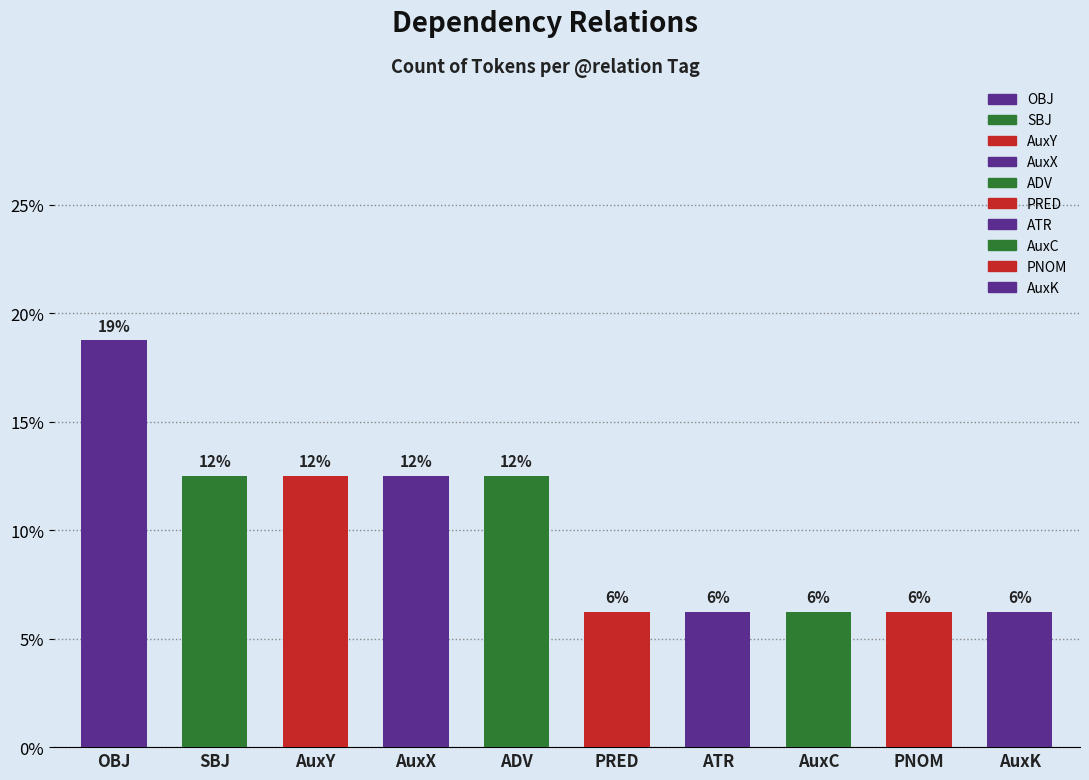

Are the bars horizontal?

No